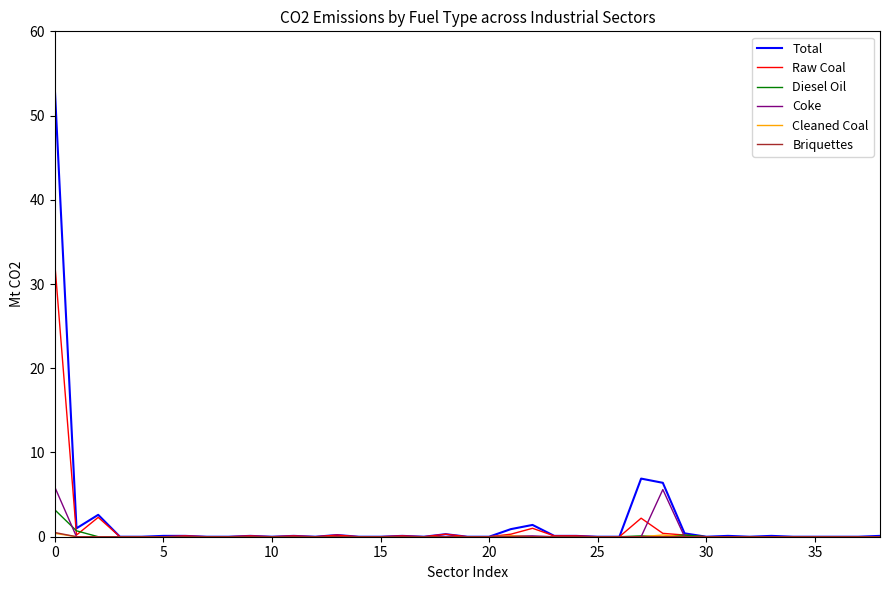

What is the highest value of the Coke series?

5.9